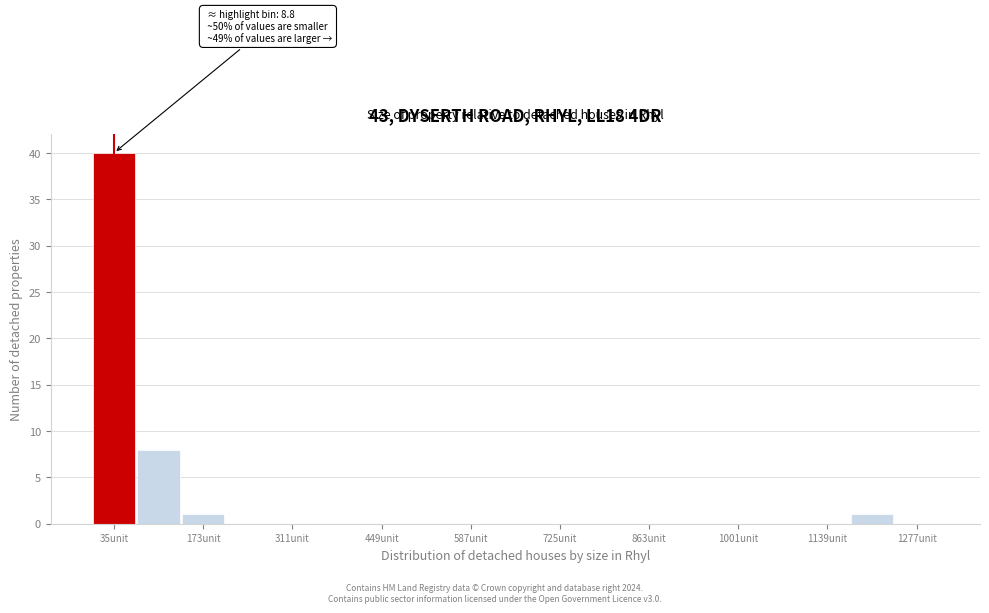

Around what value on the x-axis is the tallest bar? Give the approximate position of its centre, as read against the axis.

40